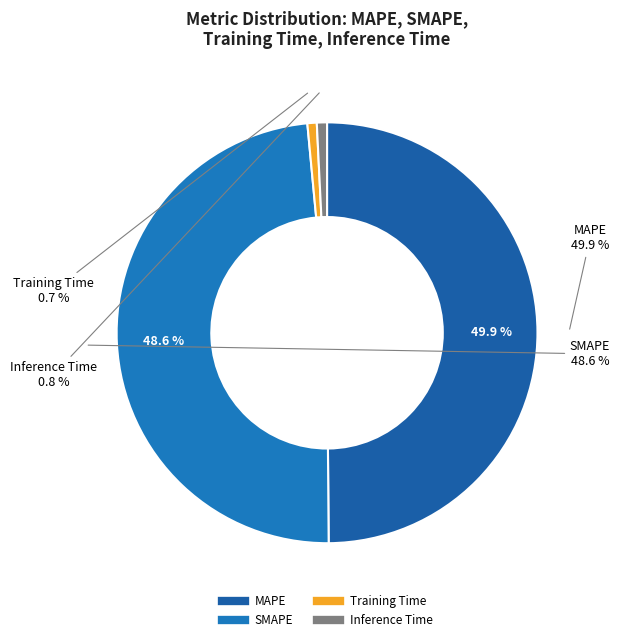

Combined, do MAPE and Inference Time account for over 50%?

Yes